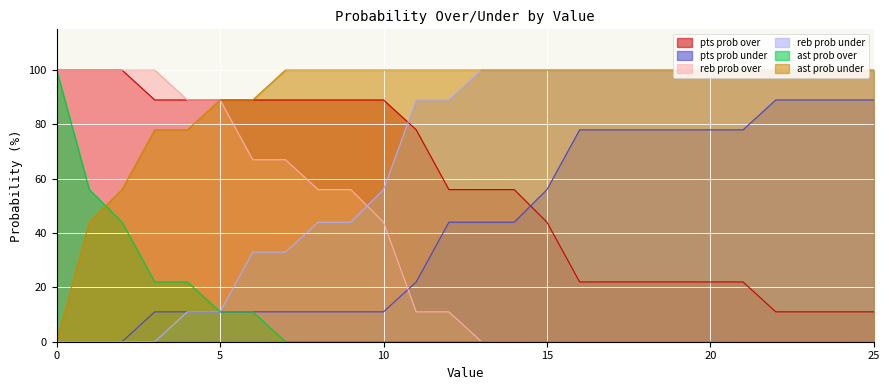

True or false: ast prob over and pts prob under intersect in this chart.

False